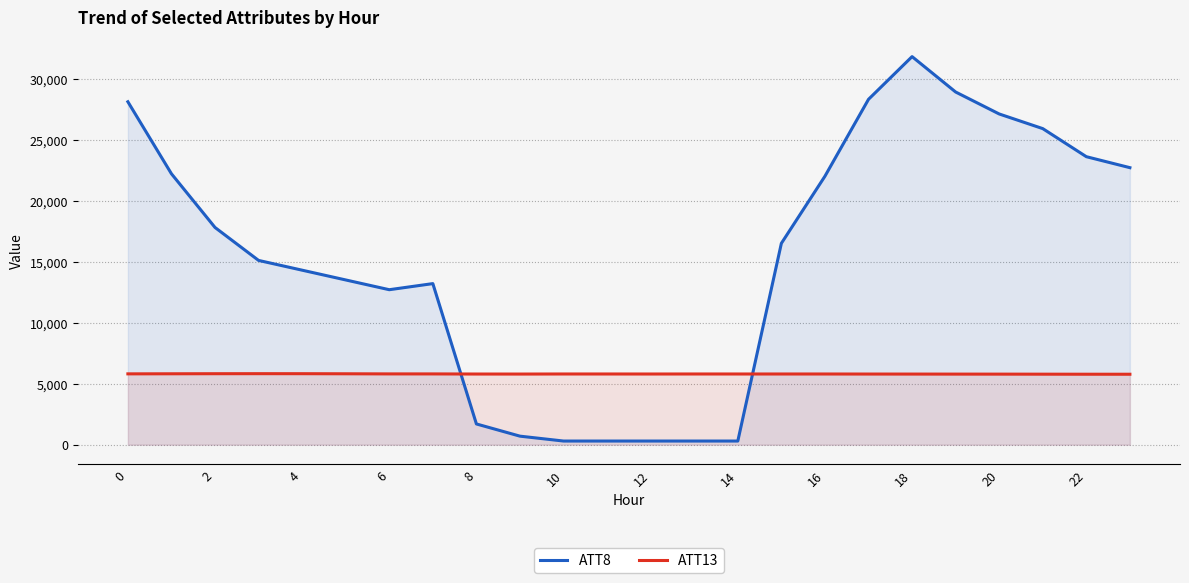

True or false: ATT13 has a value of 3346.7 at 0.

False